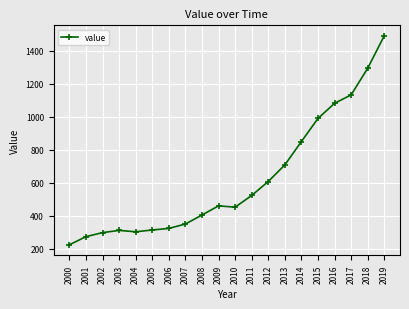

Which has a higher value, 2006 or 2007?

2007